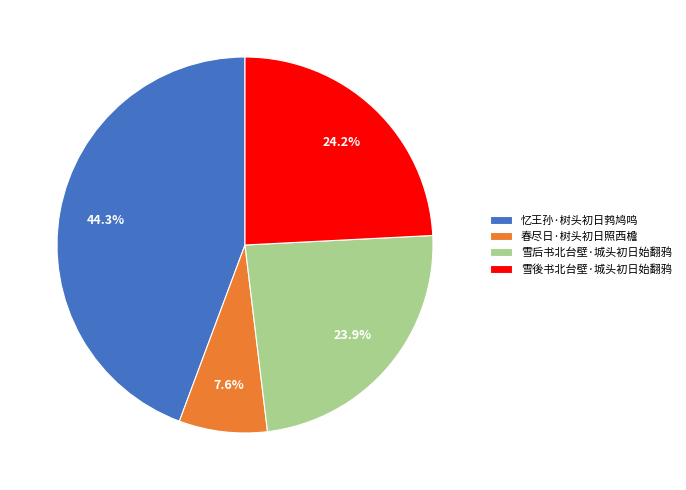

To the nearest percent, what is the combined percentage of 雪后书北台壁·城头初日始翻鸦 and 忆王孙·树头初日鹁鸠鸣?

68%